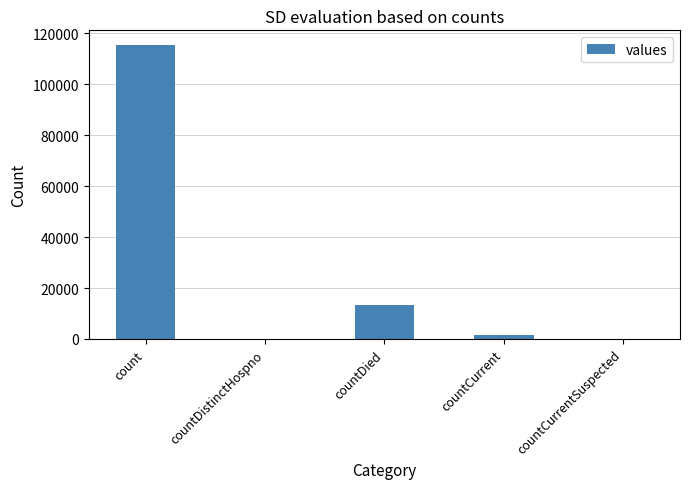

What is the approximate value at count, to the nearest 50?

115400